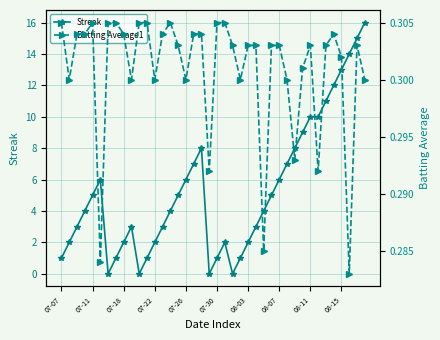

Where is Streak nearest to the value 8?

18